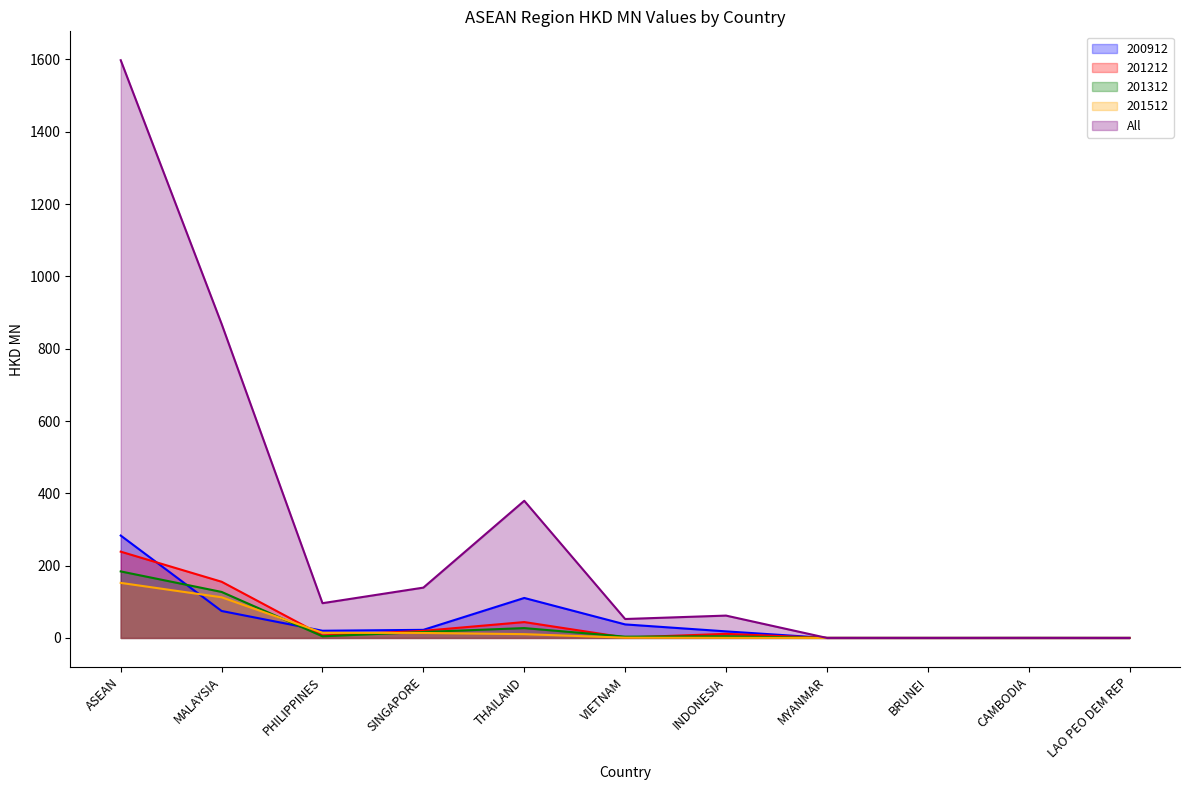

What is the value of the 201512 point at the 5th from the left?

10.5